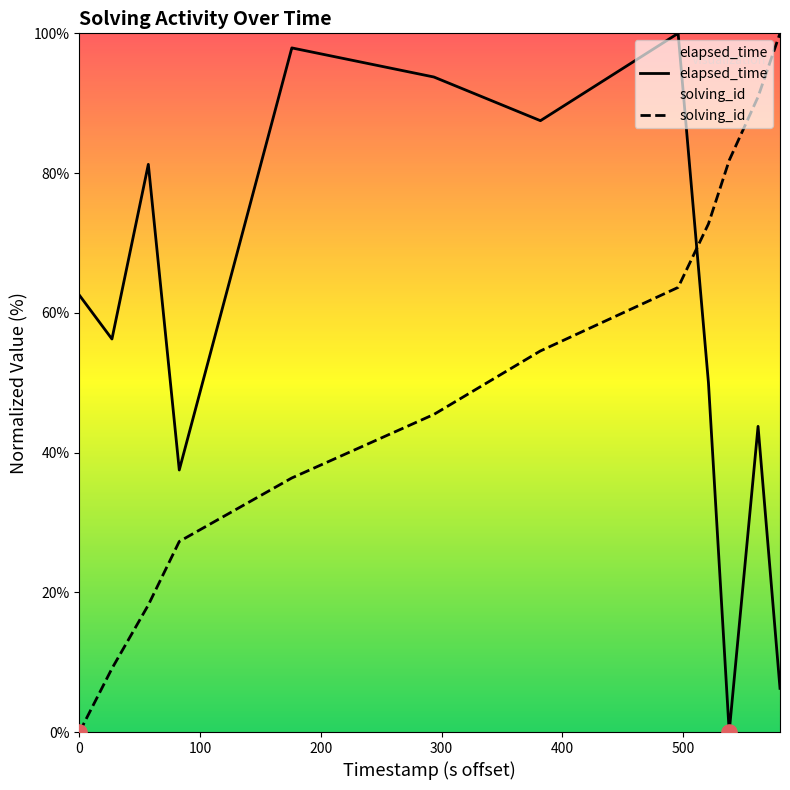

What are all the series names shown in the legend?

elapsed_time, solving_id